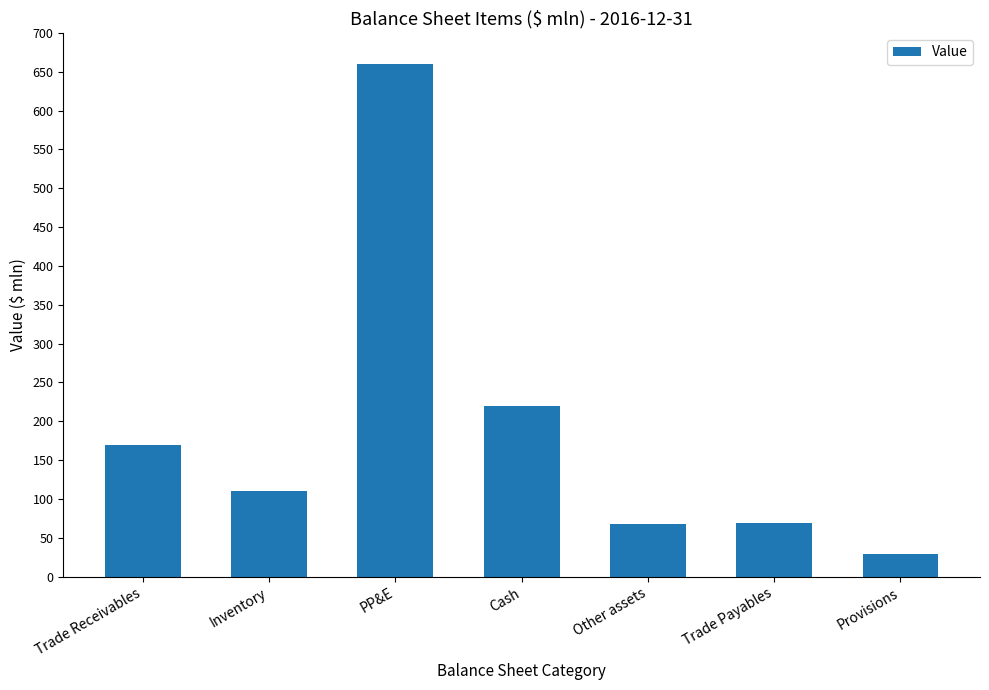

What is the value of the 1st bar from the left?

169.3